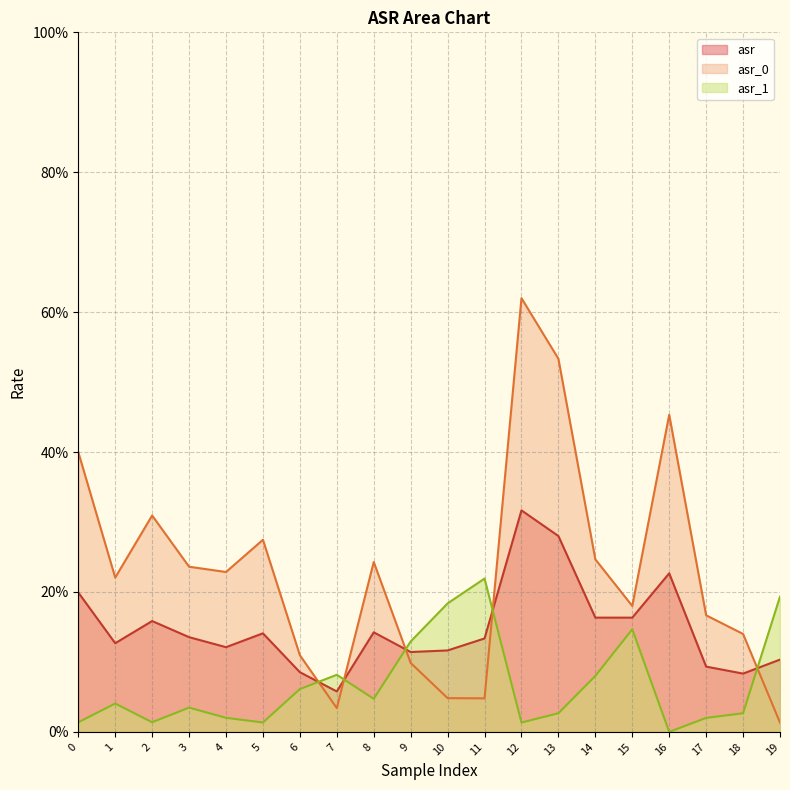

True or false: asr_0 and asr intersect in this chart.

True